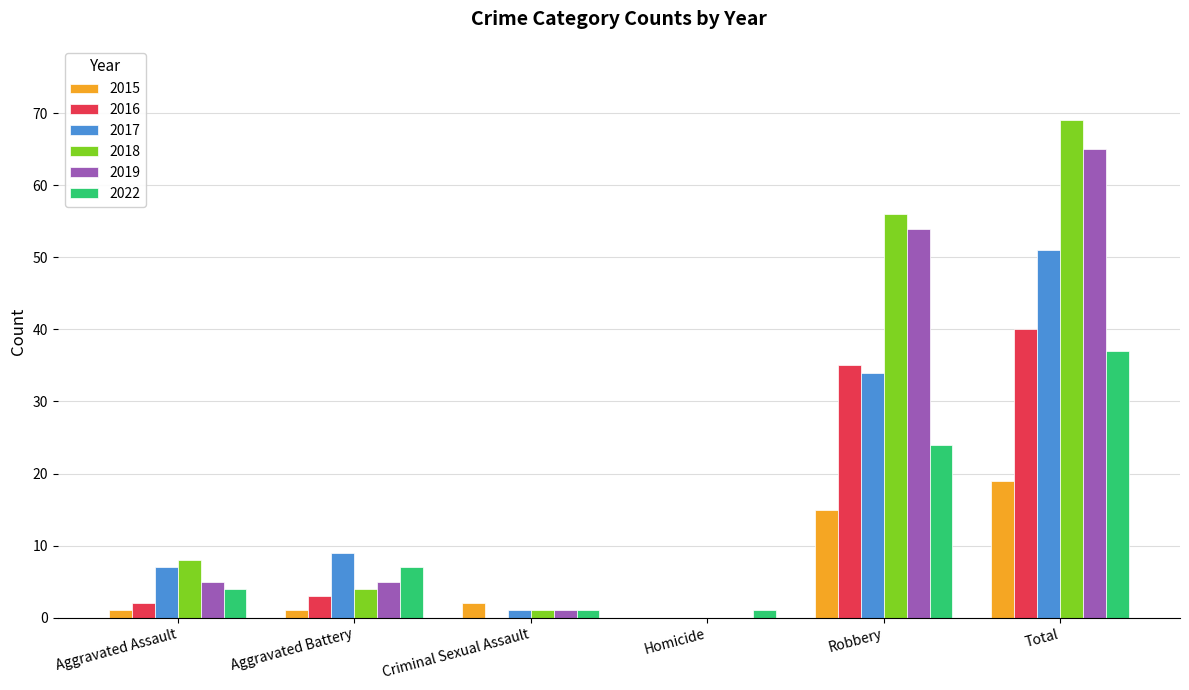

Are the bars grouped side by side (vs. stacked)?

Yes